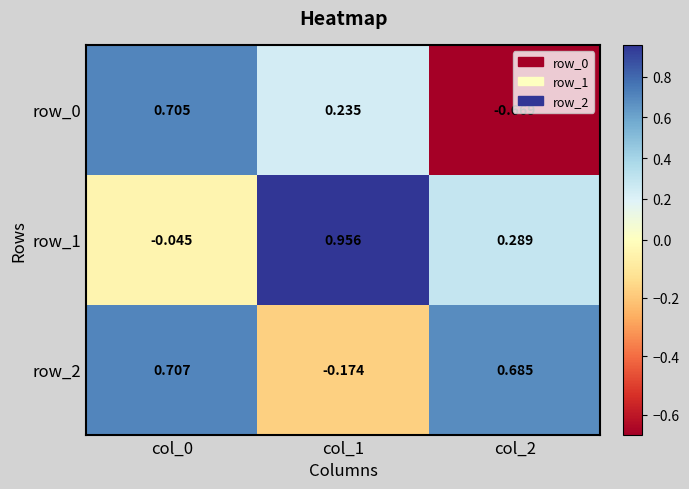

What is the sum of the row_1 values at col_0 and col_1?

0.9